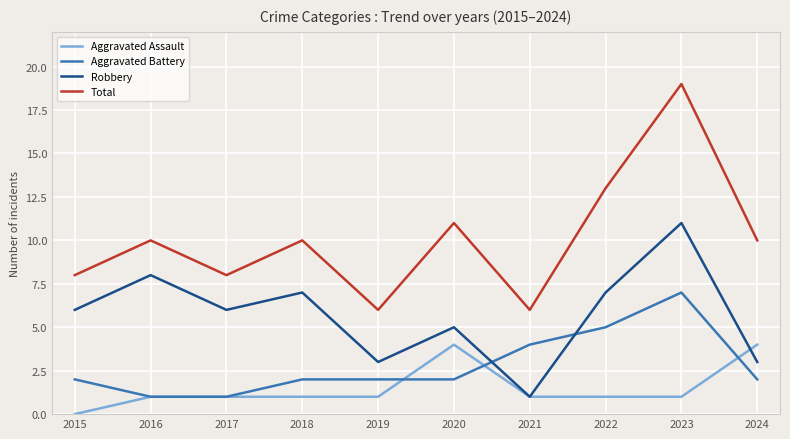

What is the difference between the Aggravated Battery values at 2022 and 2023?

2